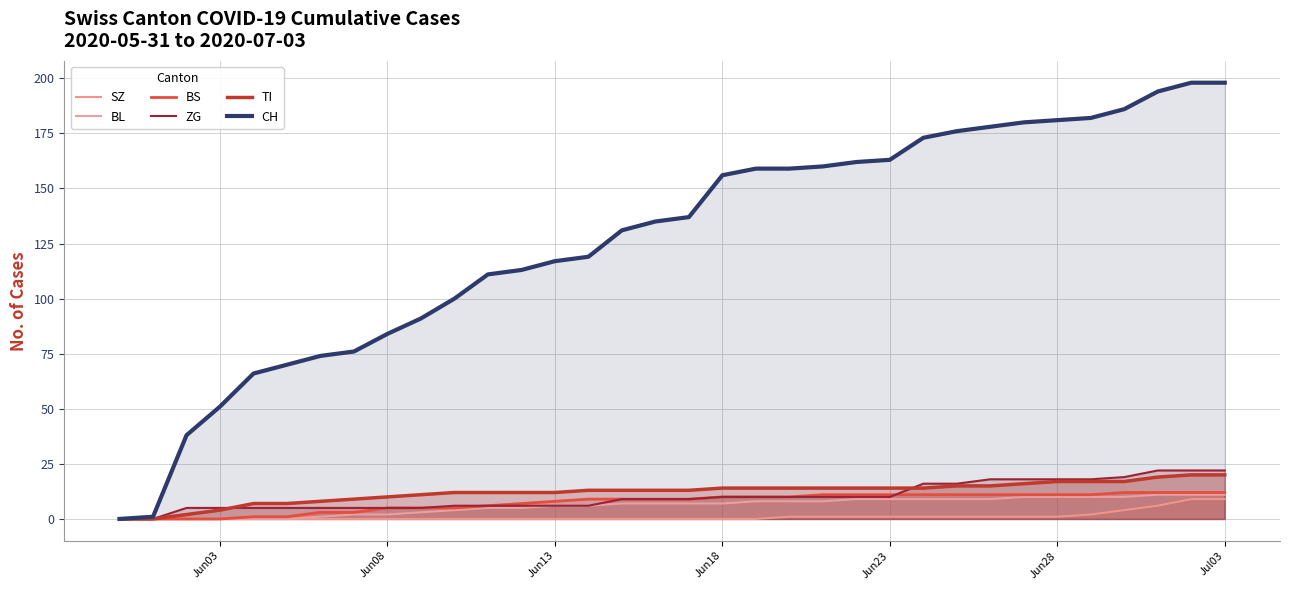

Does the chart display data point markers on the line(s)?

No